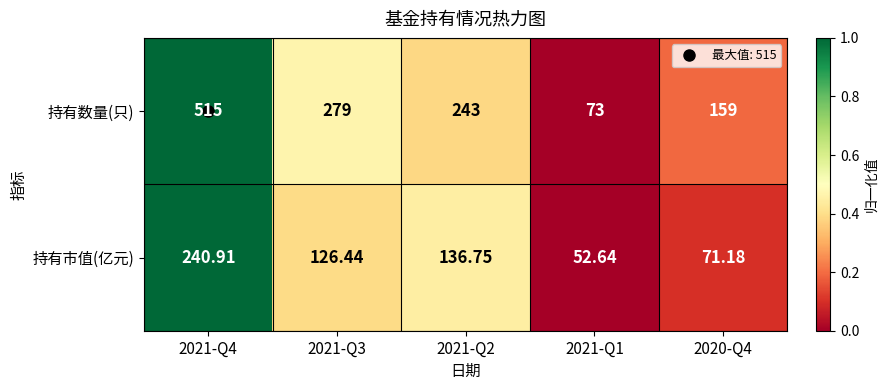

At which category does the chart reach its minimum across all series?

2021-Q1